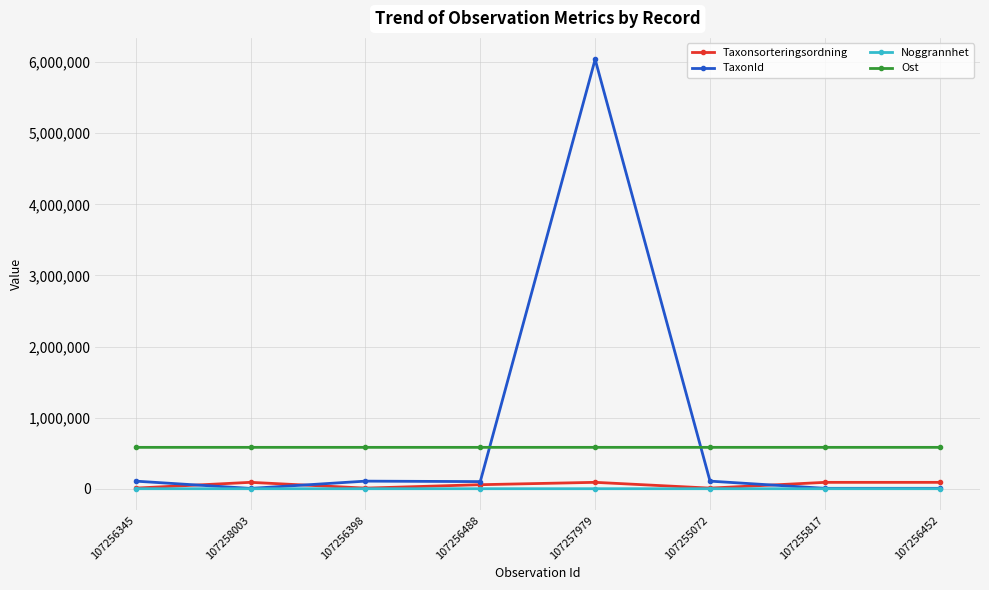

How many Noggrannhet values are between 5 and 25?

8